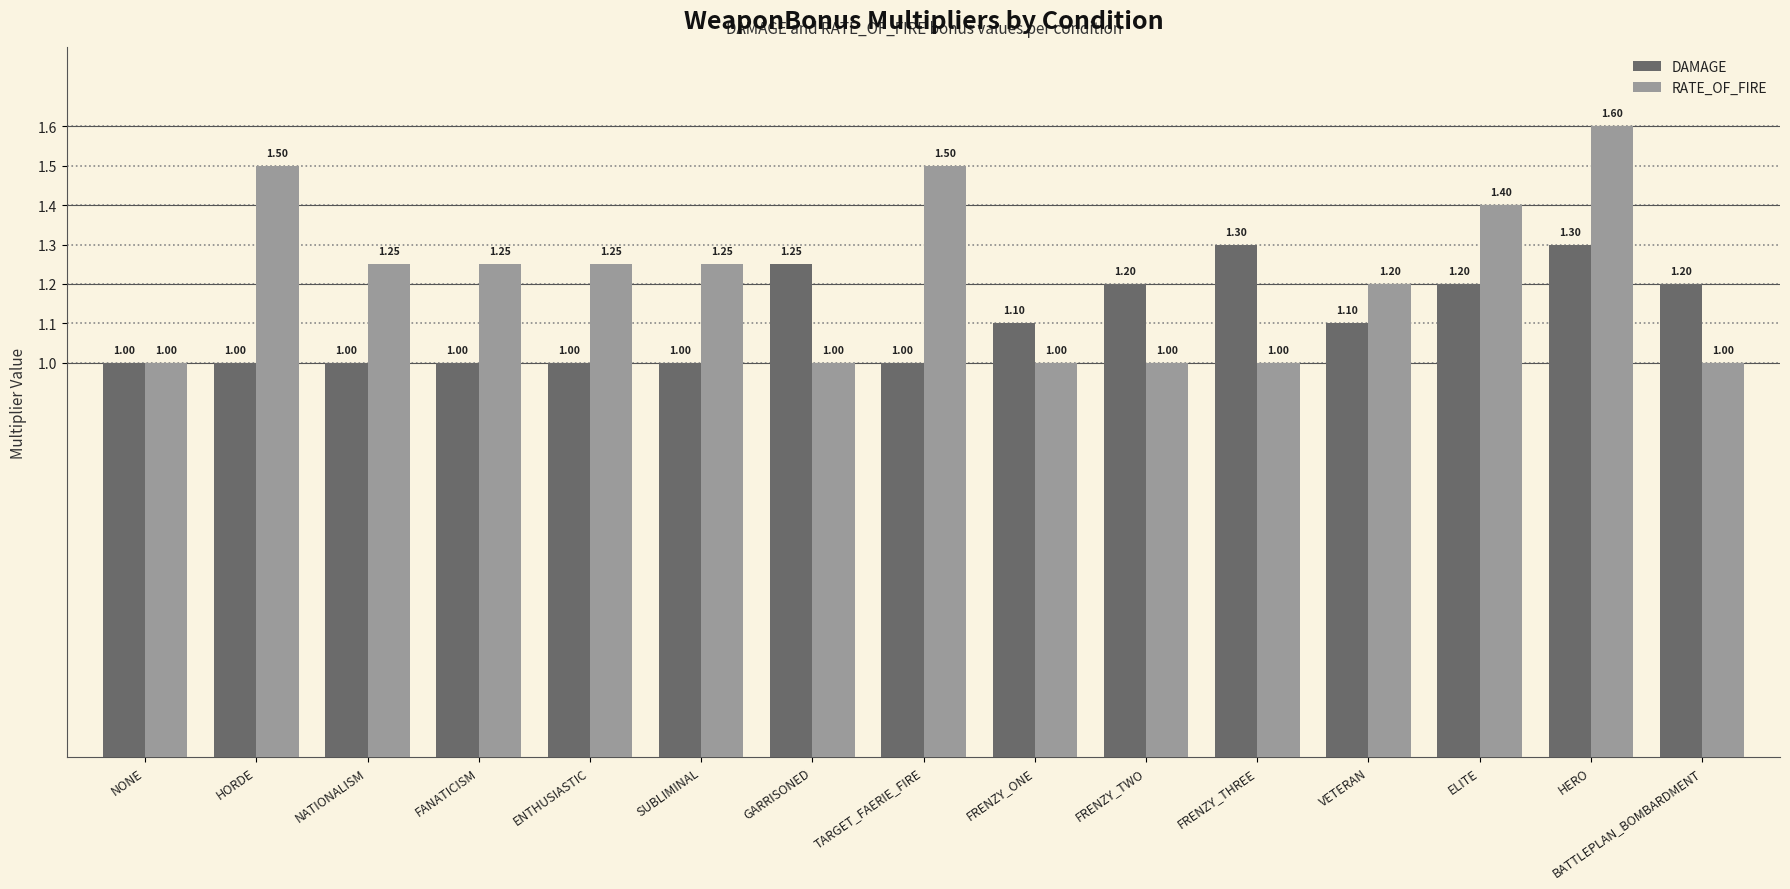

What is the label of the 10th bar from the left?

FRENZY_TWO